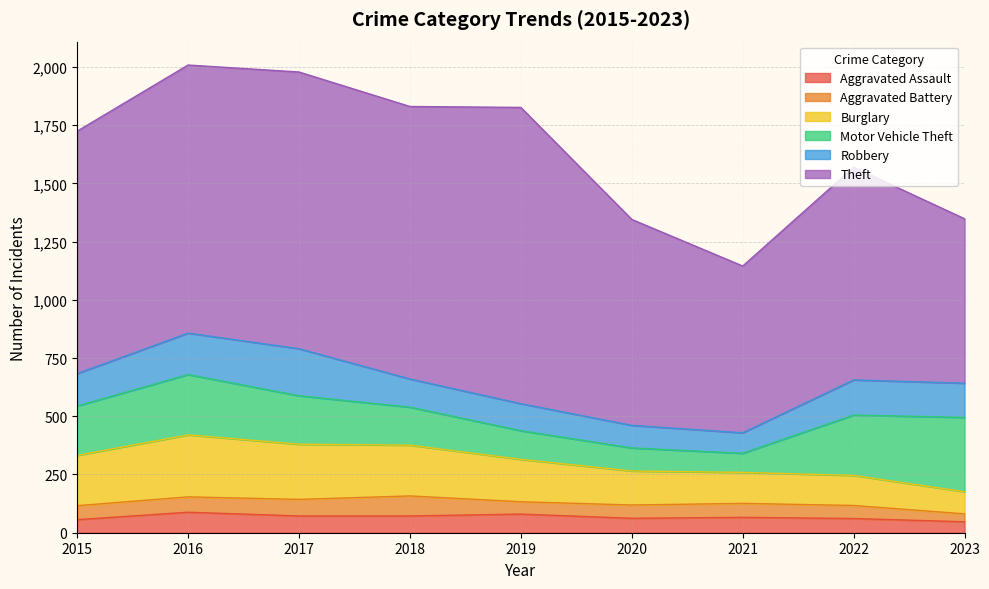

What is the greatest value displayed?

1272